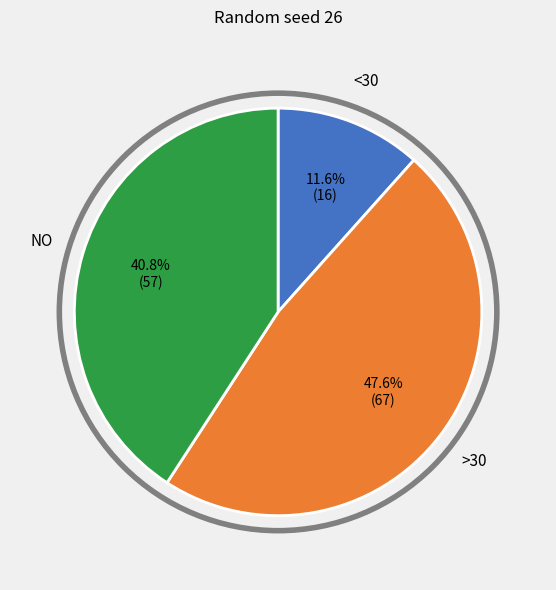

Is there a majority slice in this chart?

No